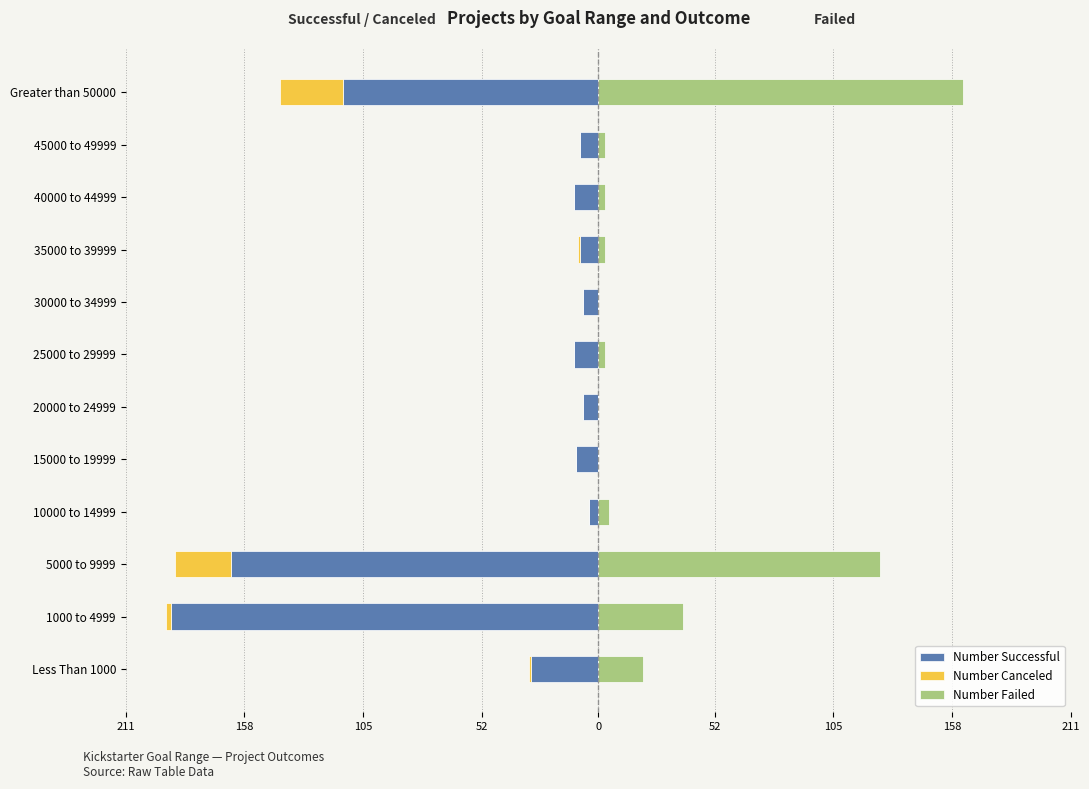

The Number Canceled series shows 0 at 40000 to 44999. True or false?

True